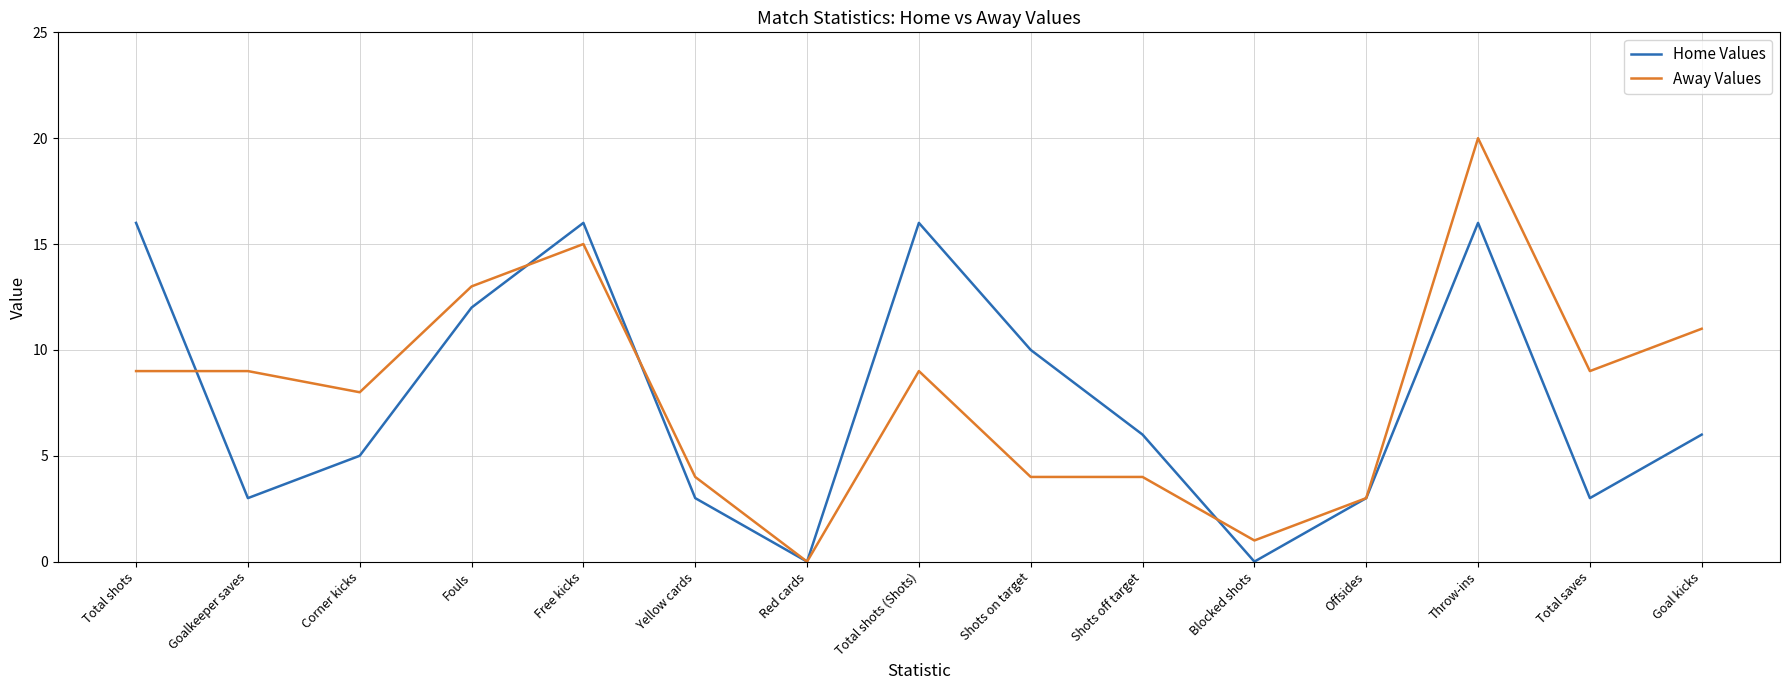

What is the highest value of the Home Values series?

16